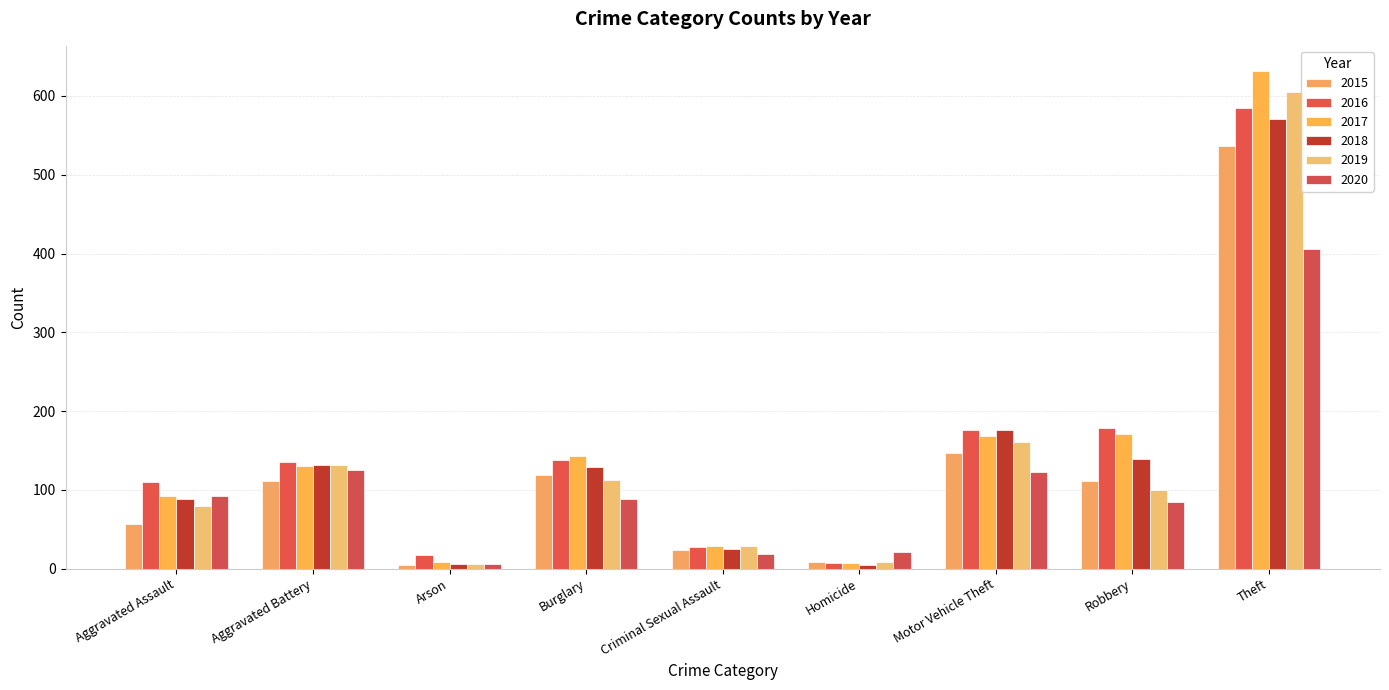

Which series has the largest total across all categories?

2017